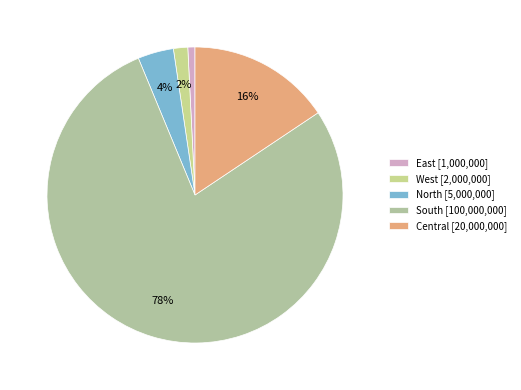

How many segments does this pie chart have?

5